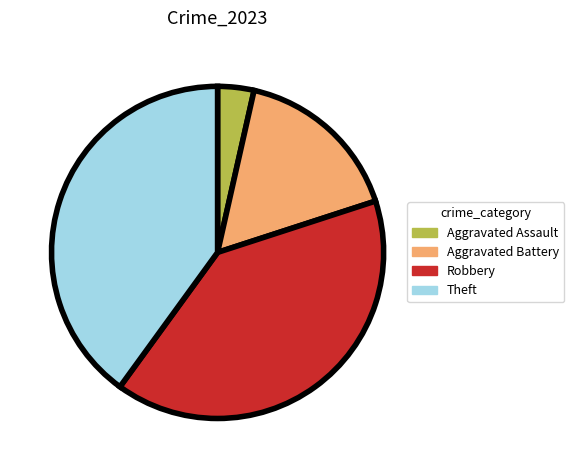

Combined, do Theft and Aggravated Assault account for over 50%?

No